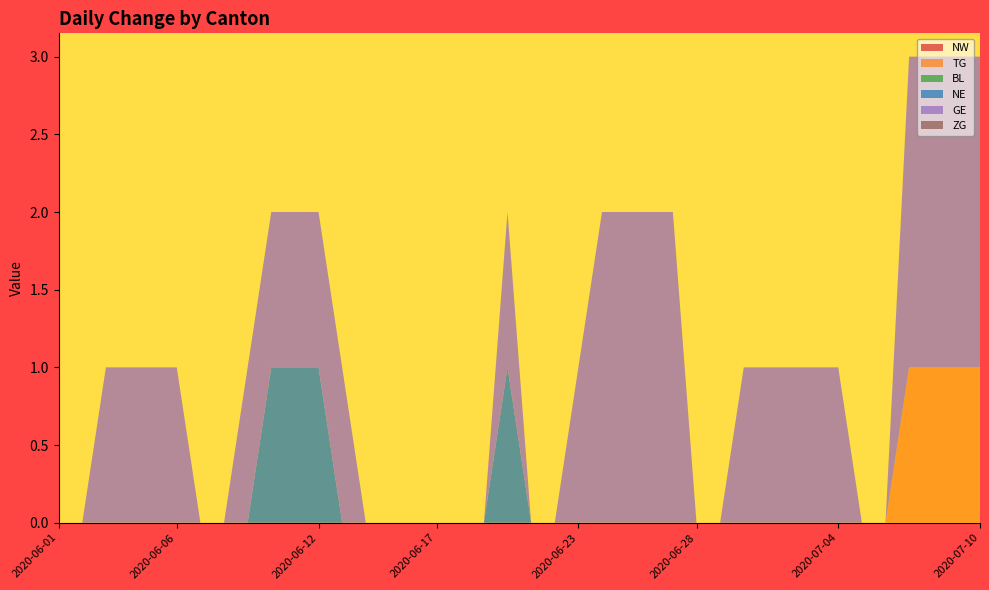

Reading left to right, list all the values displayed in this chart.

NW: 2020-06-01=0	2020-06-02=0	2020-06-03=0	2020-06-04=0	2020-06-05=0	2020-06-06=0	2020-06-07=0	2020-06-08=0	2020-06-09=0	2020-06-10=0	2020-06-11=0	2020-06-12=0	2020-06-13=0	2020-06-14=0	2020-06-15=0	2020-06-16=0	2020-06-17=0	2020-06-18=0	2020-06-19=0	2020-06-20=0	2020-06-21=0	2020-06-22=0	2020-06-23=0	2020-06-24=0	2020-06-25=0	2020-06-26=0	2020-06-27=0	2020-06-28=0	2020-06-29=0	2020-06-30=0	2020-07-01=0	2020-07-02=0	2020-07-03=0	2020-07-04=0	2020-07-05=0	2020-07-06=0	2020-07-07=0	2020-07-08=0	2020-07-09=0	2020-07-10=0
TG: 2020-06-01=0	2020-06-02=0	2020-06-03=0	2020-06-04=0	2020-06-05=0	2020-06-06=0	2020-06-07=0	2020-06-08=0	2020-06-09=0	2020-06-10=0	2020-06-11=0	2020-06-12=0	2020-06-13=0	2020-06-14=0	2020-06-15=0	2020-06-16=0	2020-06-17=0	2020-06-18=0	2020-06-19=0	2020-06-20=0	2020-06-21=0	2020-06-22=0	2020-06-23=0	2020-06-24=0	2020-06-25=0	2020-06-26=0	2020-06-27=0	2020-06-28=0	2020-06-29=0	2020-06-30=0	2020-07-01=0	2020-07-02=0	2020-07-03=0	2020-07-04=0	2020-07-05=0	2020-07-06=0	2020-07-07=1	2020-07-08=1	2020-07-09=1	2020-07-10=1
BL: 2020-06-01=0	2020-06-02=0	2020-06-03=0	2020-06-04=0	2020-06-05=0	2020-06-06=0	2020-06-07=0	2020-06-08=0	2020-06-09=0	2020-06-10=0	2020-06-11=0	2020-06-12=0	2020-06-13=0	2020-06-14=0	2020-06-15=0	2020-06-16=0	2020-06-17=0	2020-06-18=0	2020-06-19=0	2020-06-20=0	2020-06-21=0	2020-06-22=0	2020-06-23=0	2020-06-24=0	2020-06-25=0	2020-06-26=0	2020-06-27=0	2020-06-28=0	2020-06-29=0	2020-06-30=0	2020-07-01=0	2020-07-02=0	2020-07-03=0	2020-07-04=0	2020-07-05=0	2020-07-06=0	2020-07-07=0	2020-07-08=0	2020-07-09=0	2020-07-10=0
NE: 2020-06-01=0	2020-06-02=0	2020-06-03=0	2020-06-04=0	2020-06-05=0	2020-06-06=0	2020-06-07=0	2020-06-08=0	2020-06-09=0	2020-06-10=1	2020-06-11=1	2020-06-12=1	2020-06-13=0	2020-06-14=0	2020-06-15=0	2020-06-16=0	2020-06-17=0	2020-06-18=0	2020-06-19=0	2020-06-20=1	2020-06-21=0	2020-06-22=0	2020-06-23=0	2020-06-24=0	2020-06-25=0	2020-06-26=0	2020-06-27=0	2020-06-28=0	2020-06-29=0	2020-06-30=0	2020-07-01=0	2020-07-02=0	2020-07-03=0	2020-07-04=0	2020-07-05=0	2020-07-06=0	2020-07-07=0	2020-07-08=0	2020-07-09=0	2020-07-10=0
GE: 2020-06-01=0	2020-06-02=0	2020-06-03=1	2020-06-04=1	2020-06-05=1	2020-06-06=1	2020-06-07=0	2020-06-08=0	2020-06-09=1	2020-06-10=1	2020-06-11=1	2020-06-12=1	2020-06-13=1	2020-06-14=0	2020-06-15=0	2020-06-16=0	2020-06-17=0	2020-06-18=0	2020-06-19=0	2020-06-20=1	2020-06-21=0	2020-06-22=0	2020-06-23=1	2020-06-24=2	2020-06-25=2	2020-06-26=2	2020-06-27=2	2020-06-28=0	2020-06-29=0	2020-06-30=1	2020-07-01=1	2020-07-02=1	2020-07-03=1	2020-07-04=1	2020-07-05=0	2020-07-06=0	2020-07-07=2	2020-07-08=2	2020-07-09=2	2020-07-10=2
ZG: 2020-06-01=0	2020-06-02=0	2020-06-03=0	2020-06-04=0	2020-06-05=0	2020-06-06=0	2020-06-07=0	2020-06-08=0	2020-06-09=0	2020-06-10=0	2020-06-11=0	2020-06-12=0	2020-06-13=0	2020-06-14=0	2020-06-15=0	2020-06-16=0	2020-06-17=0	2020-06-18=0	2020-06-19=0	2020-06-20=0	2020-06-21=0	2020-06-22=0	2020-06-23=0	2020-06-24=0	2020-06-25=0	2020-06-26=0	2020-06-27=0	2020-06-28=0	2020-06-29=0	2020-06-30=0	2020-07-01=0	2020-07-02=0	2020-07-03=0	2020-07-04=0	2020-07-05=0	2020-07-06=0	2020-07-07=0	2020-07-08=0	2020-07-09=0	2020-07-10=0